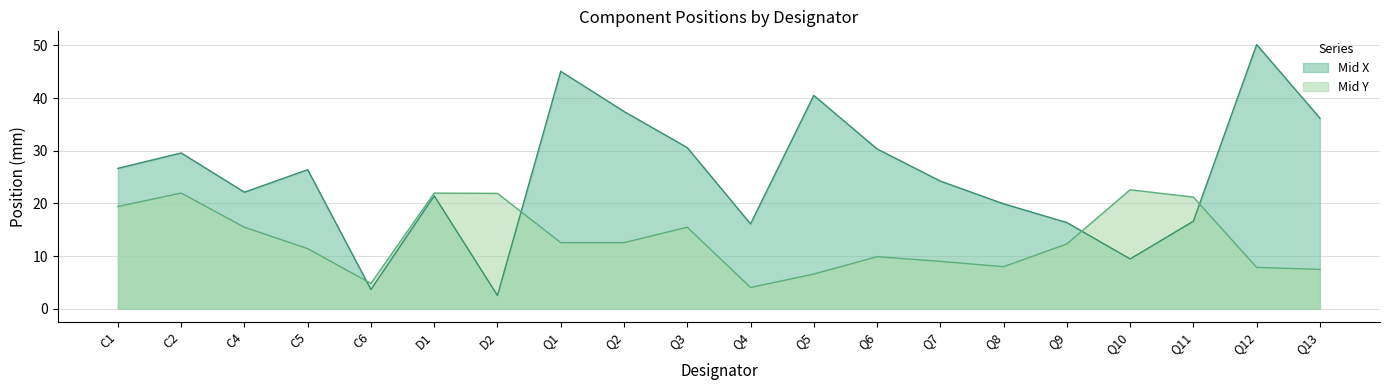

Reading left to right, what are all the values shown in this chart?

Mid X: 26.7	29.6	22.1	26.4	3.7	21.5	2.5	45.1	37.5	30.6	16.1	40.5	30.4	24.3	19.9	16.4	9.5	16.6	50.2	36.2
Mid Y: 19.4	22.0	15.5	11.4	4.8	22.0	21.9	12.6	12.6	15.5	4.1	6.6	9.9	9.0	8.0	12.3	22.6	21.2	7.9	7.5